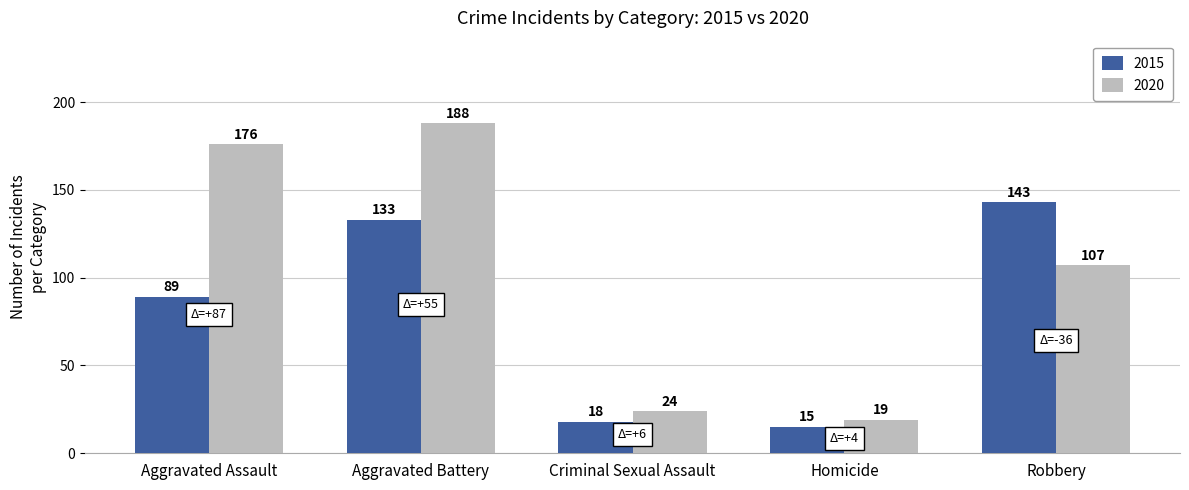

Reading left to right, what are all the values shown in this chart?

2015: 89	133	18	15	143
2020: 176	188	24	19	107